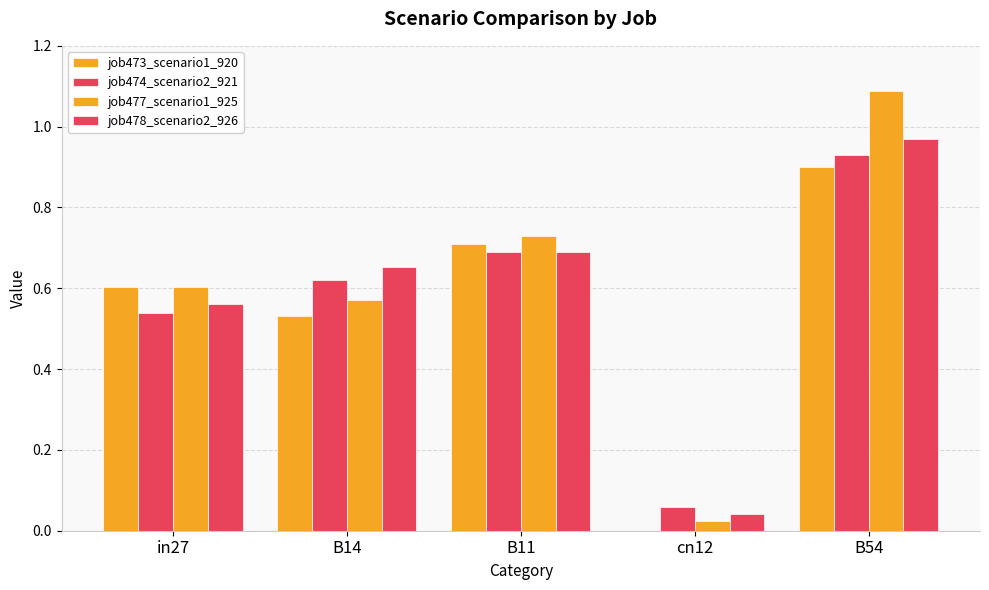

List the series in order of their overall mean, lowest first.

job473_scenario1_920, job474_scenario2_921, job478_scenario2_926, job477_scenario1_925